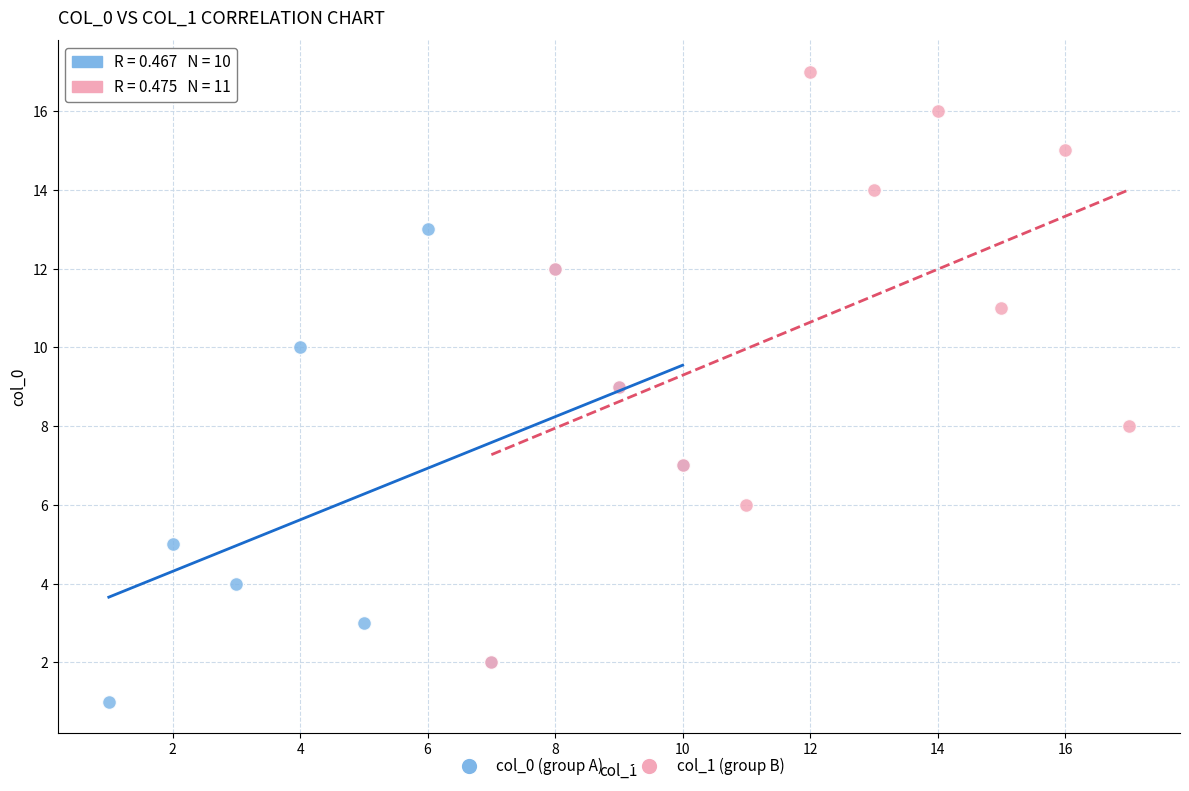

Which series contains the highest Y value?

col_1 (group B)